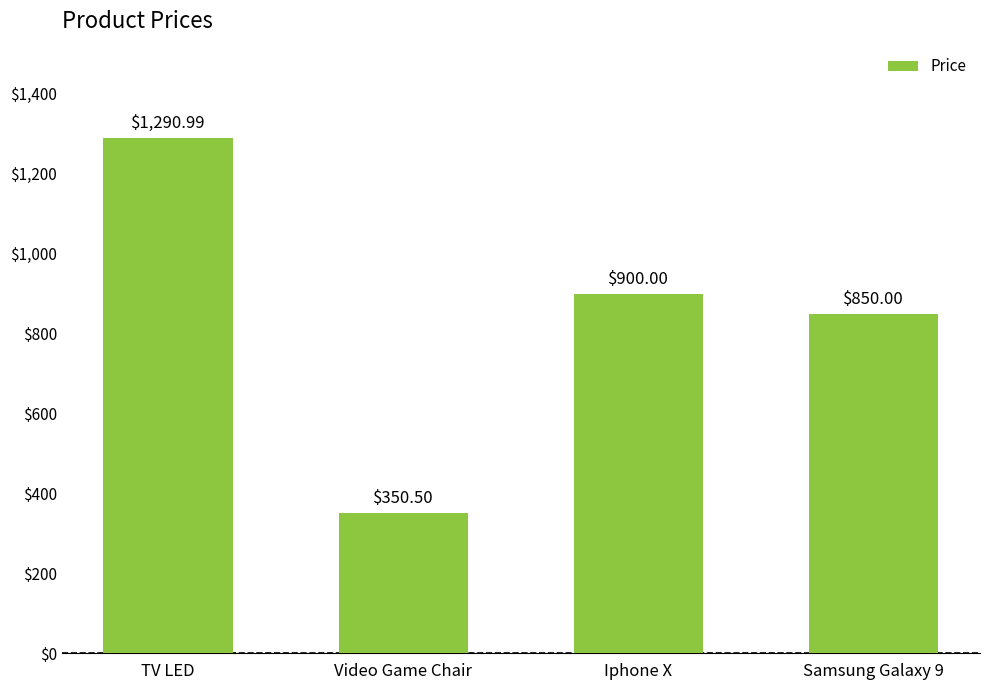

Reading left to right, list all the values displayed in this chart.

1291.0	350.5	900.0	850.0